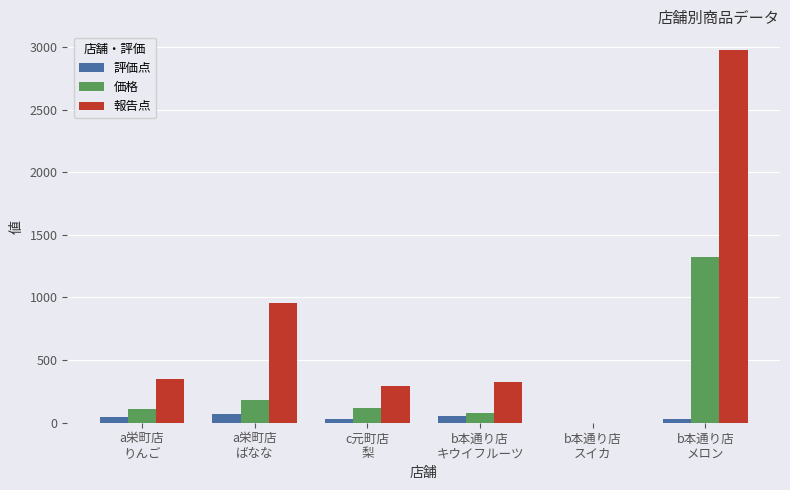

Which series has the largest total across all categories?

報告点